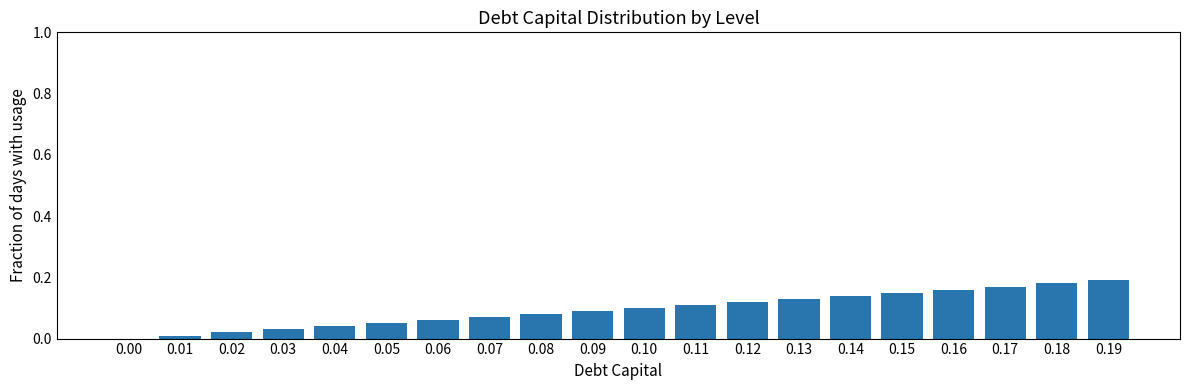

The value at 0.17 is 0.1. True or false?

False